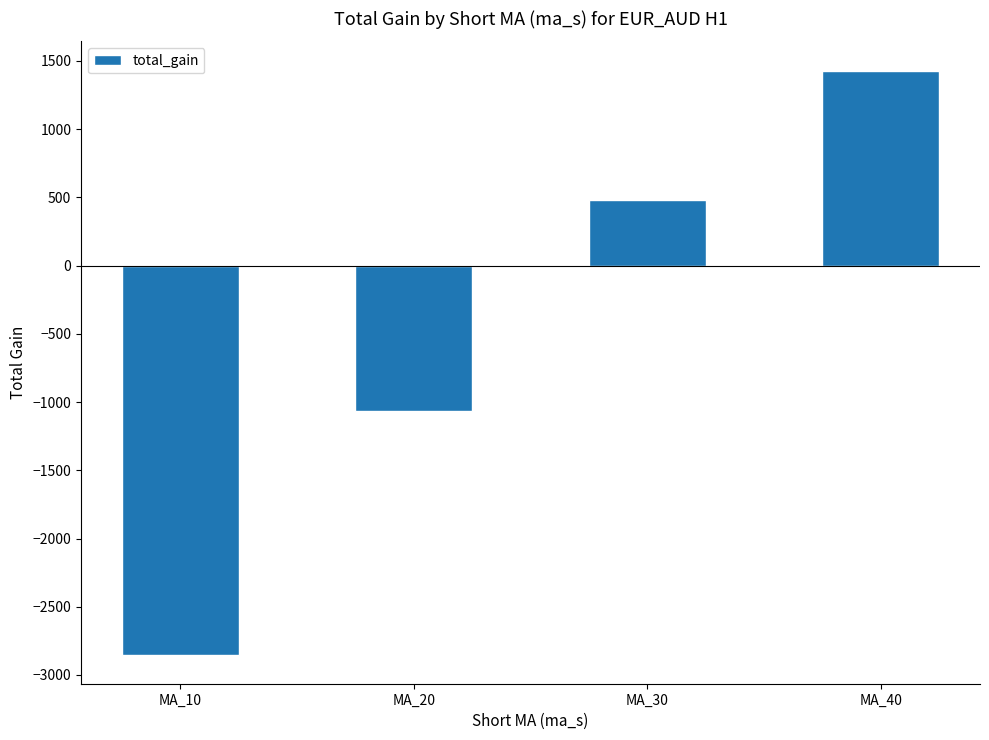

What is the difference between the maximum and minimum values?

4279